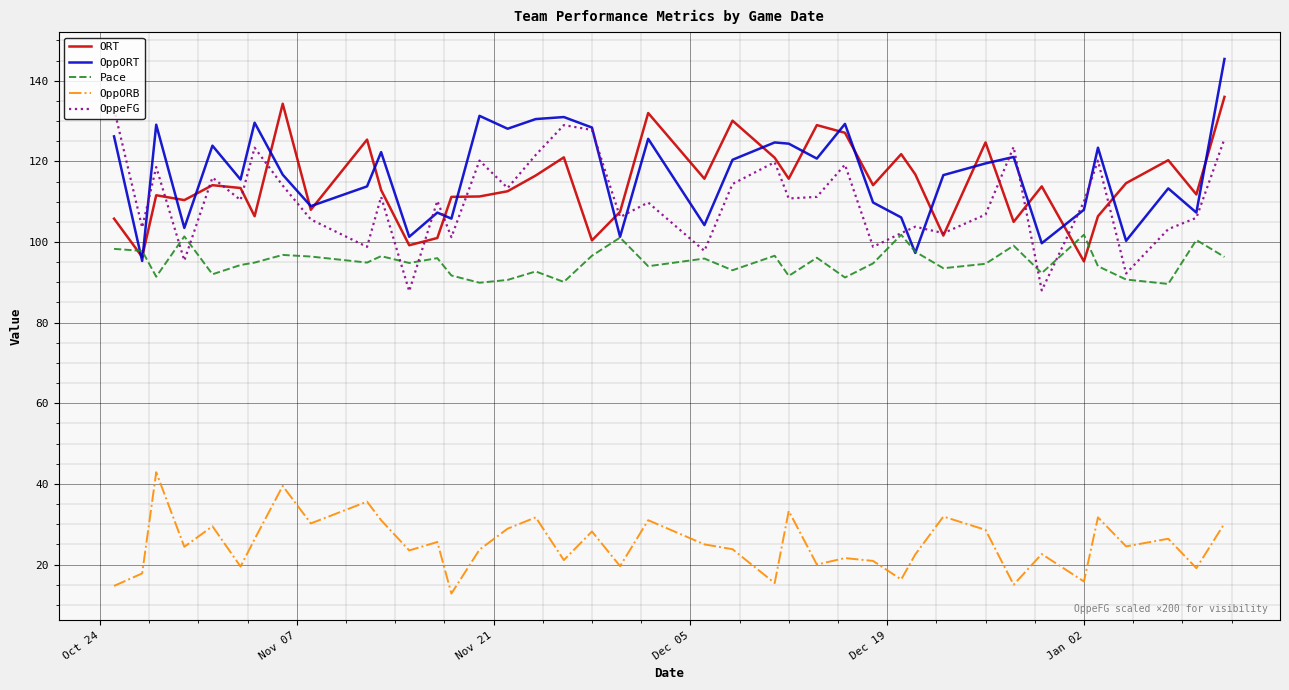

True or false: OppORB and ORT cross at least once.

False